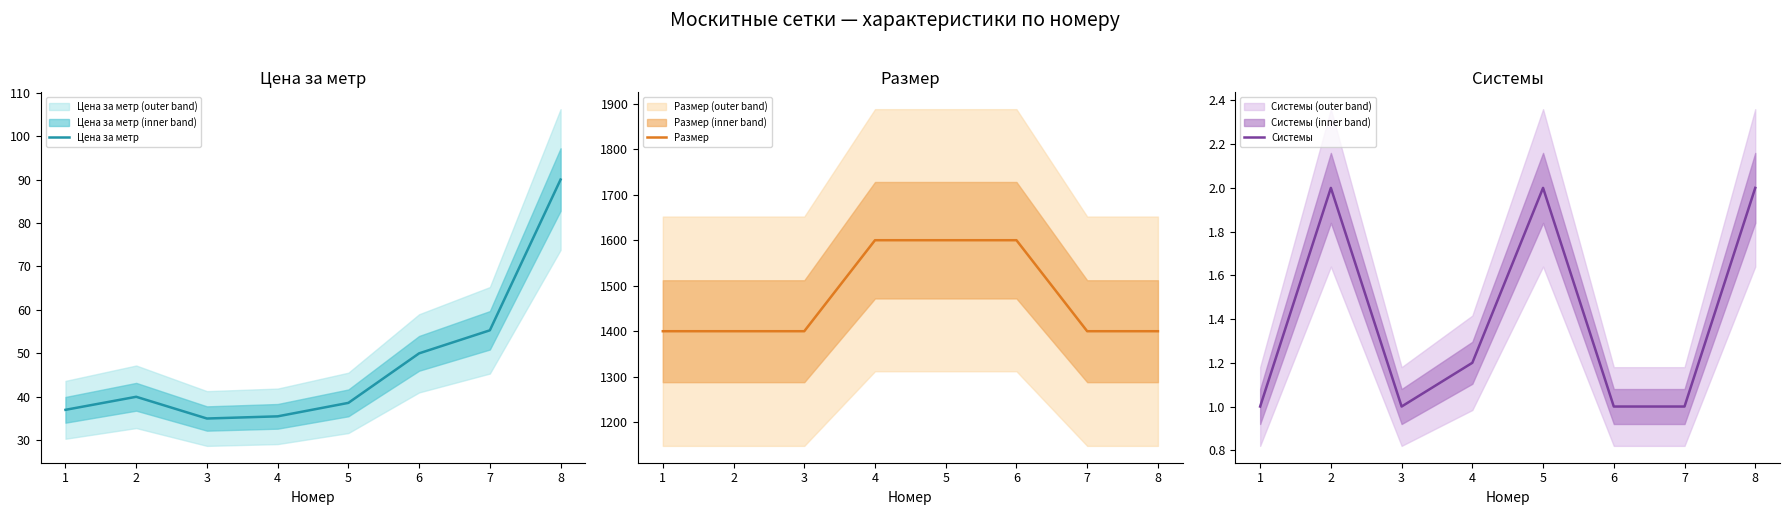

True or false: Цена за метр and Размер intersect in this chart.

False